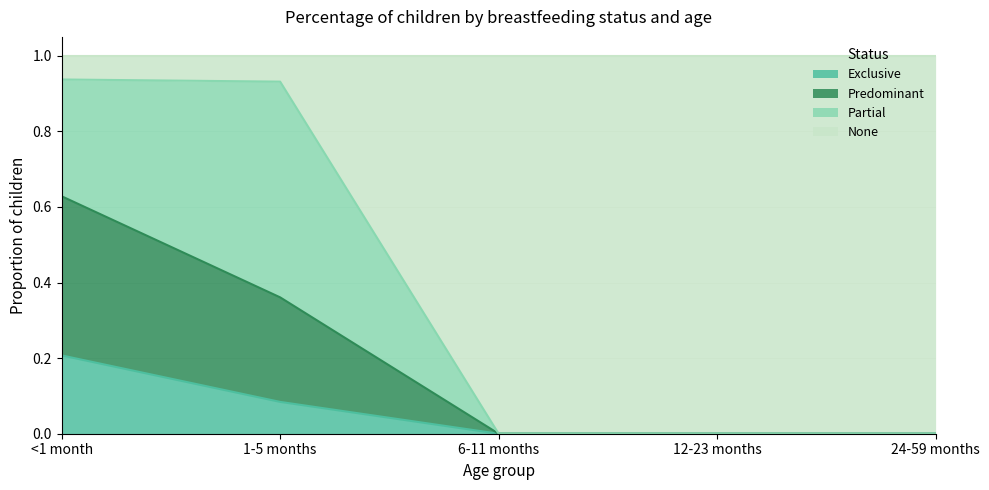

What is the total value across all series at 6-11 months?

1.0